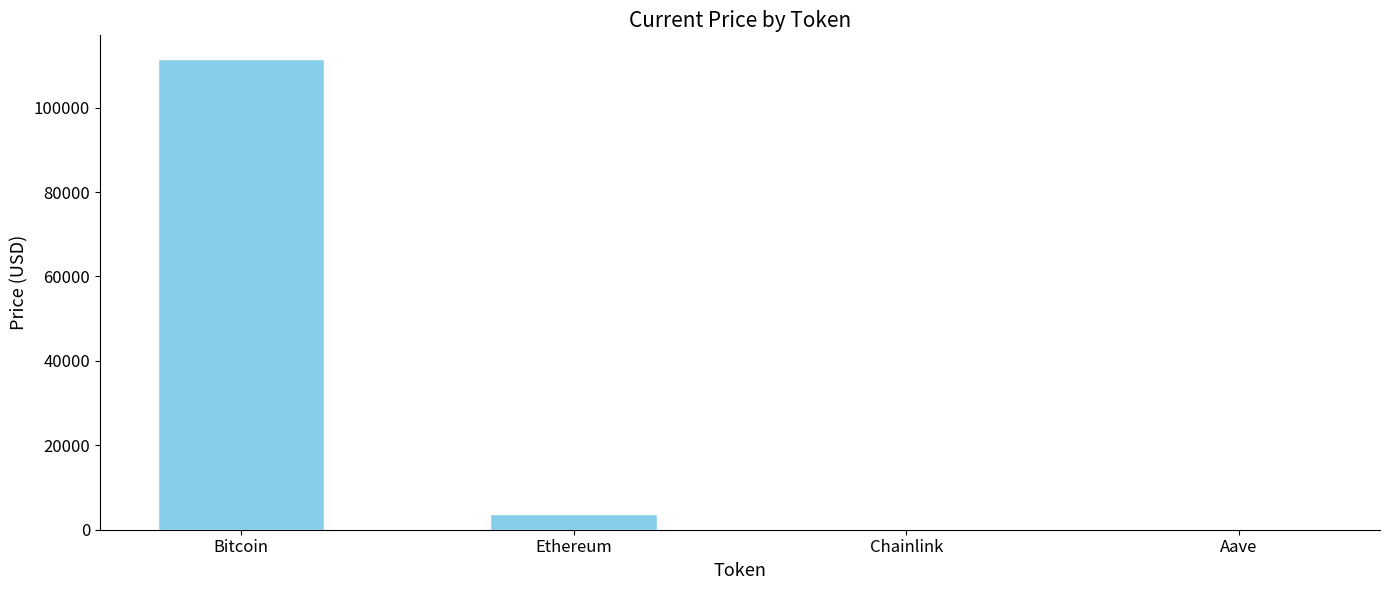

Where is the data nearest to the value 55778?

Ethereum